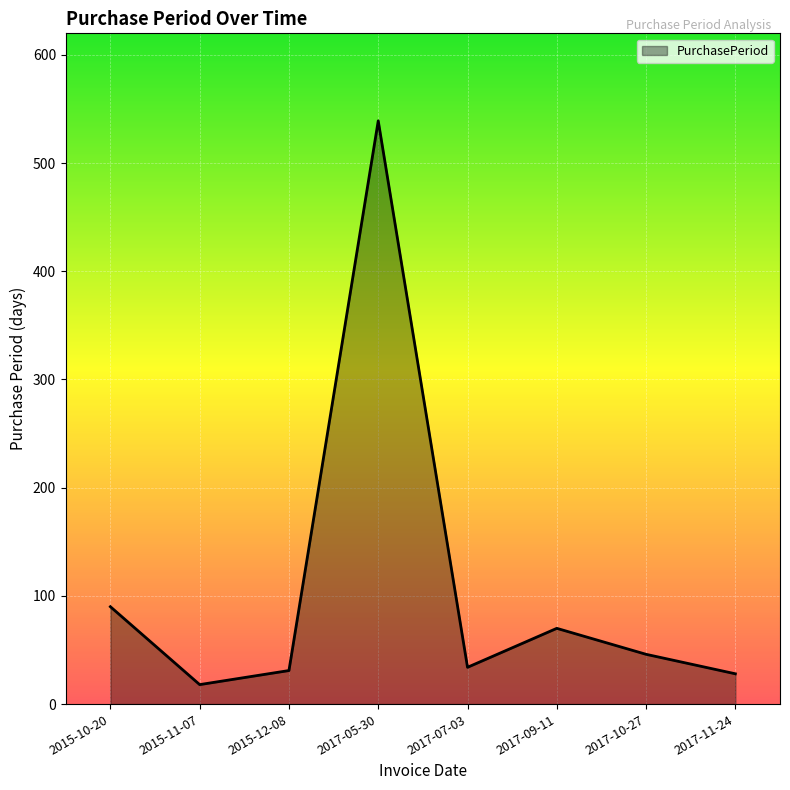

At which label does the data first exceed 46?

2015-10-20